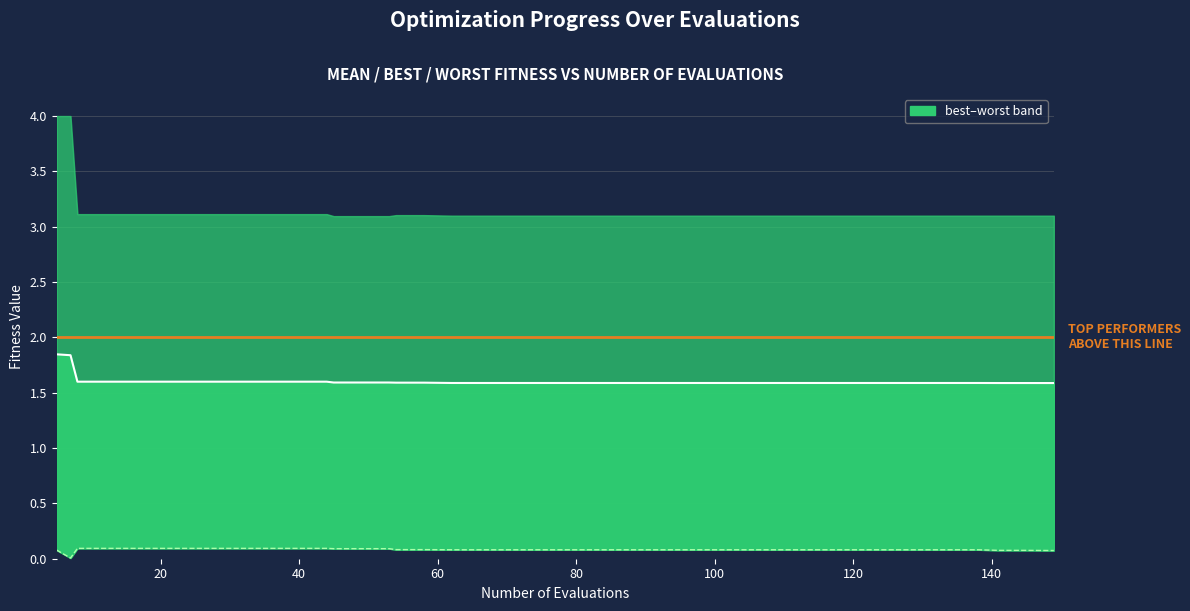

What value does the mean line series have at 140?

1.6